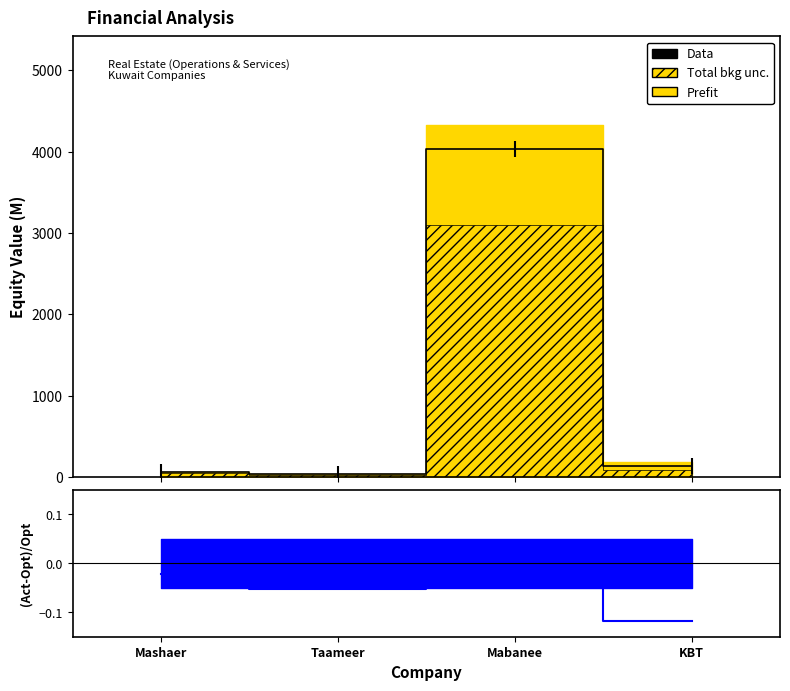

Which label corresponds to the largest value in the chart?

Mabanee